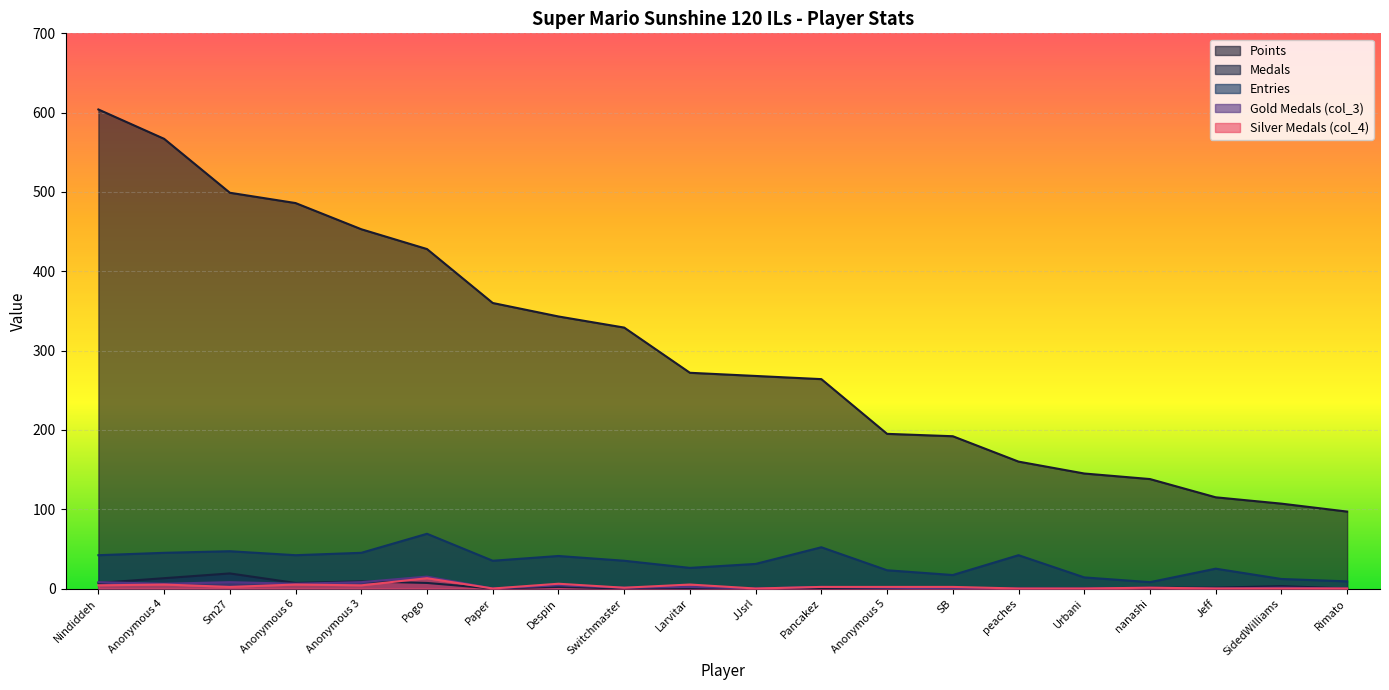

True or false: col_4 and Entries cross at least once.

False